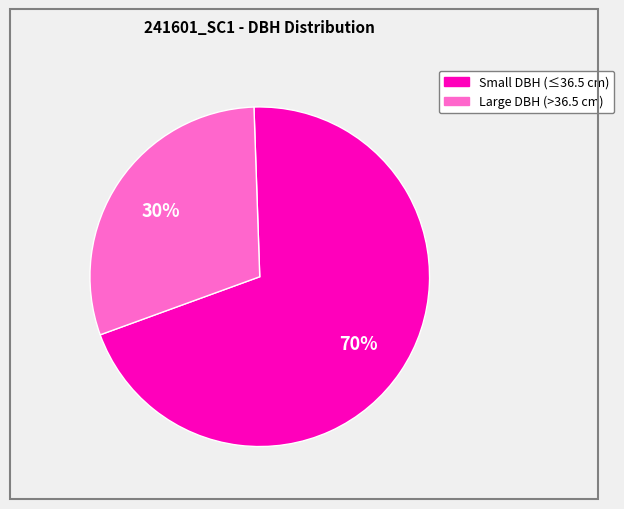

How many slices are in this pie chart?

2